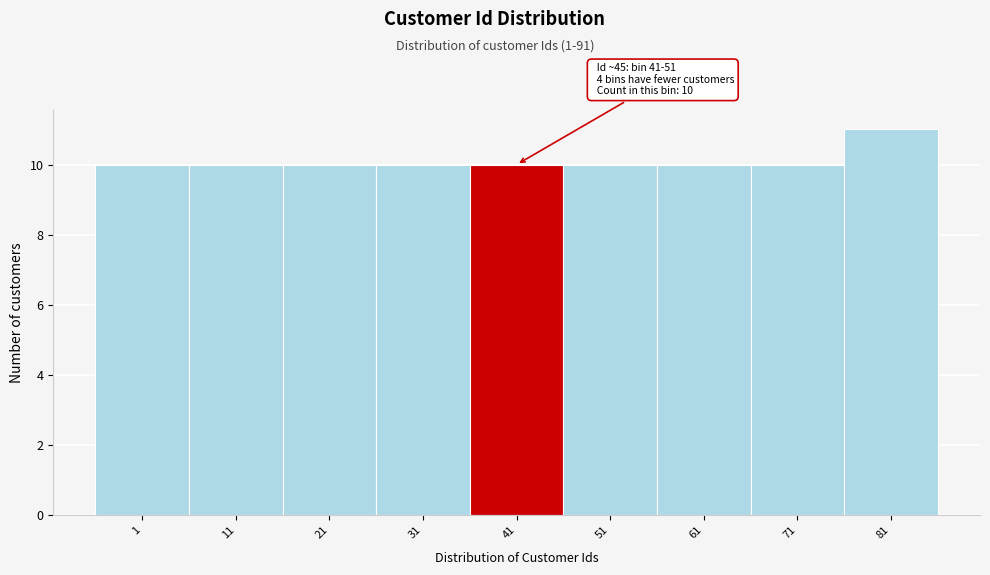

Reading right to left, extract all data points from this chart.

81=11	71=10	61=10	51=10	41=10	31=10	21=10	11=10	1=10